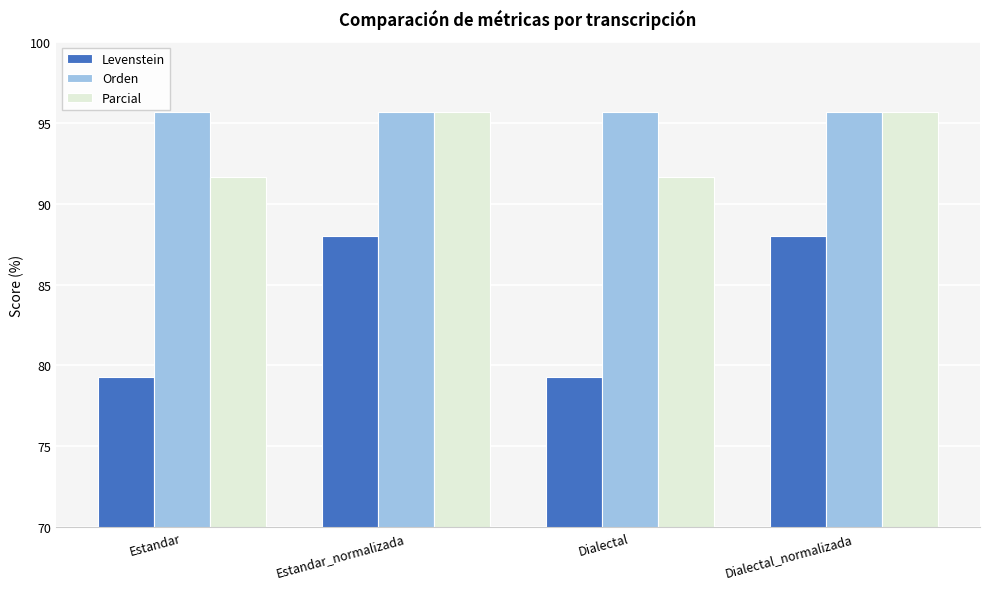

What is the label of the 1st bar from the left?

Estandar